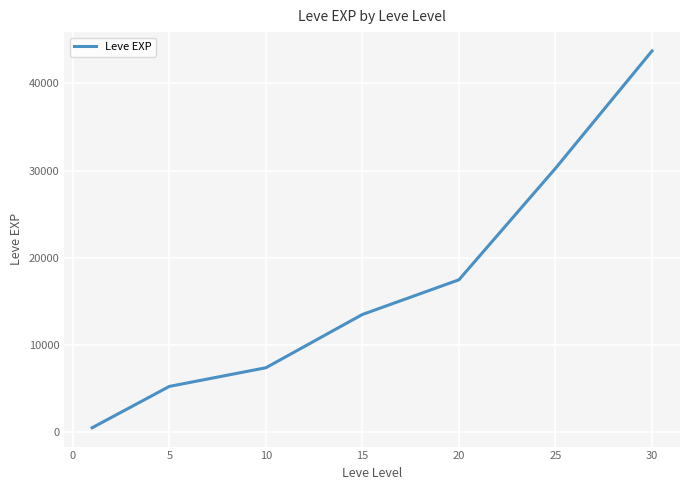

What is the greatest value displayed?

43730.0